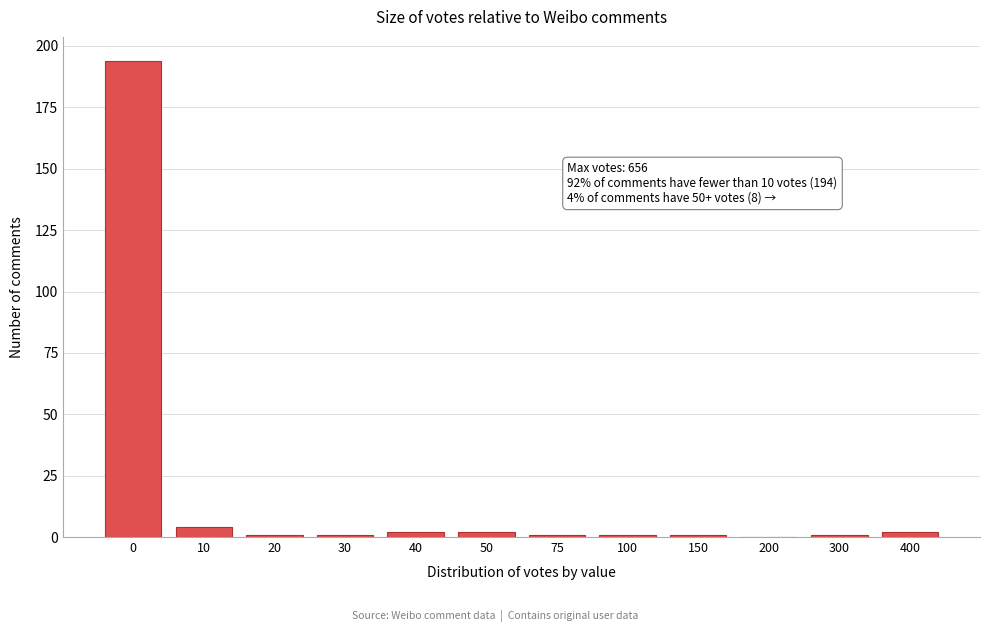

Reading left to right, what are all the values shown in this chart?

0=194	10=4	20=1	30=1	40=2	50=2	75=1	100=1	150=1	200=0	300=1	400=2